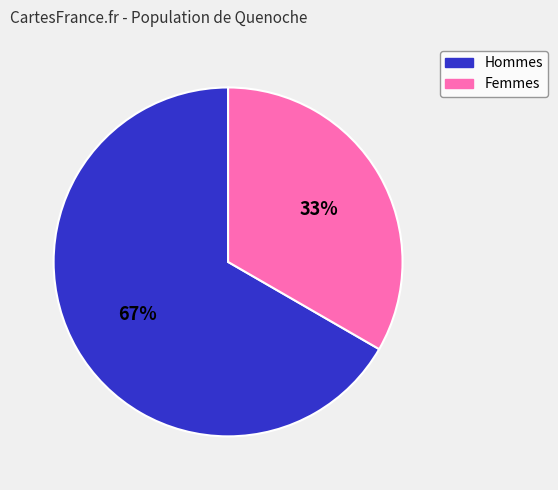

To the nearest percent, what is the average slice percentage?

50%